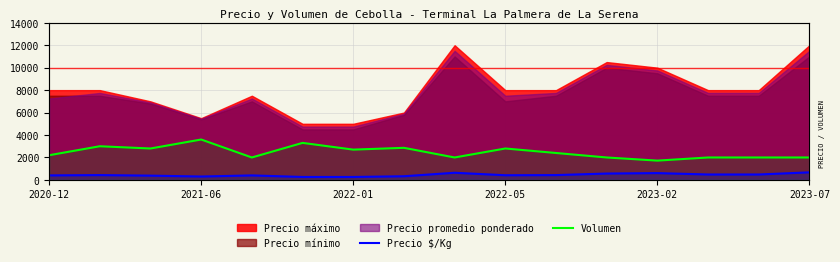

What is the difference between the maximum and minimum values in the Volumen series?

1880